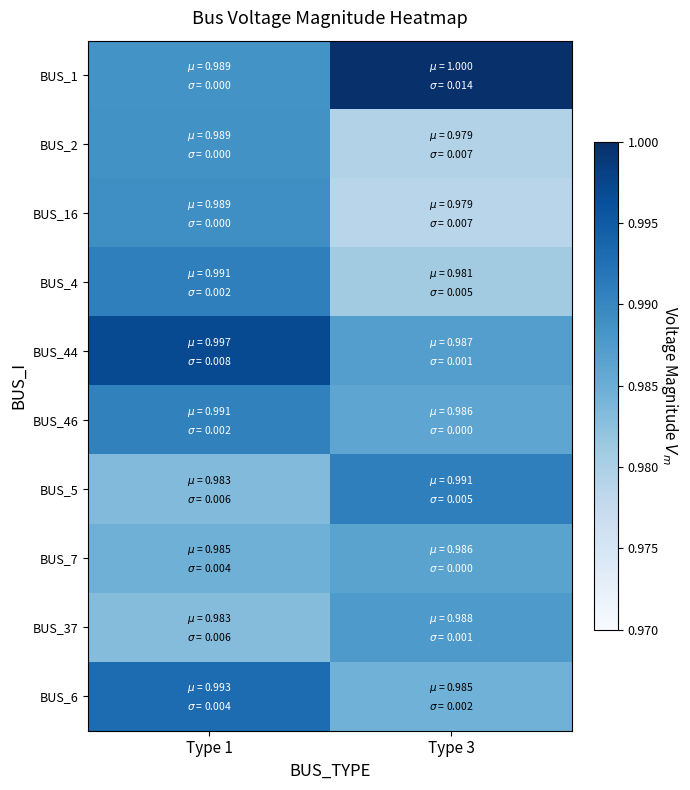

Which series has the largest total across all categories?

BUS_1